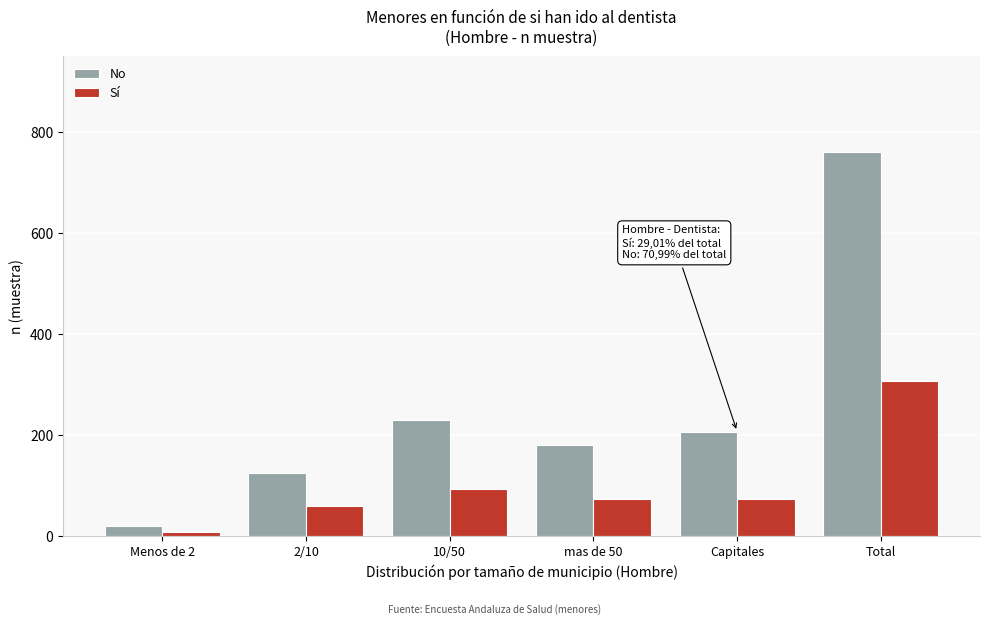

What is the spread (max minus min) of values at Capitales?

134